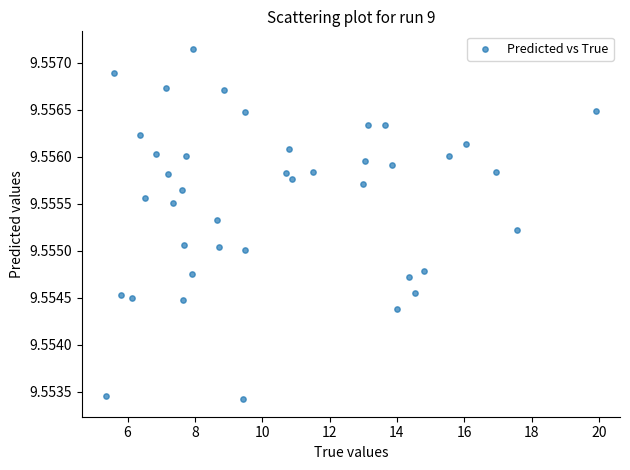

What is the range of X values (max minus min)?

14.5